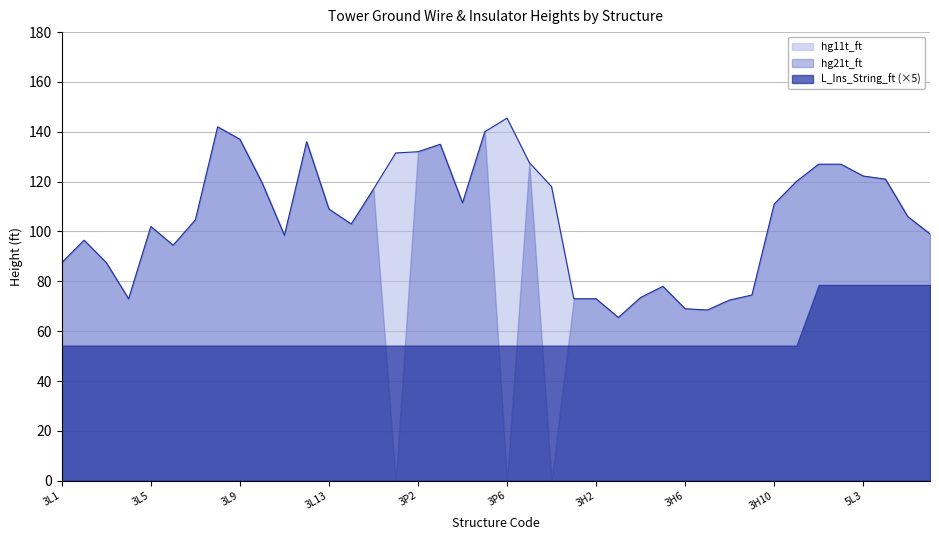

How many interior local peaks does the hg21t_ft series have?

9